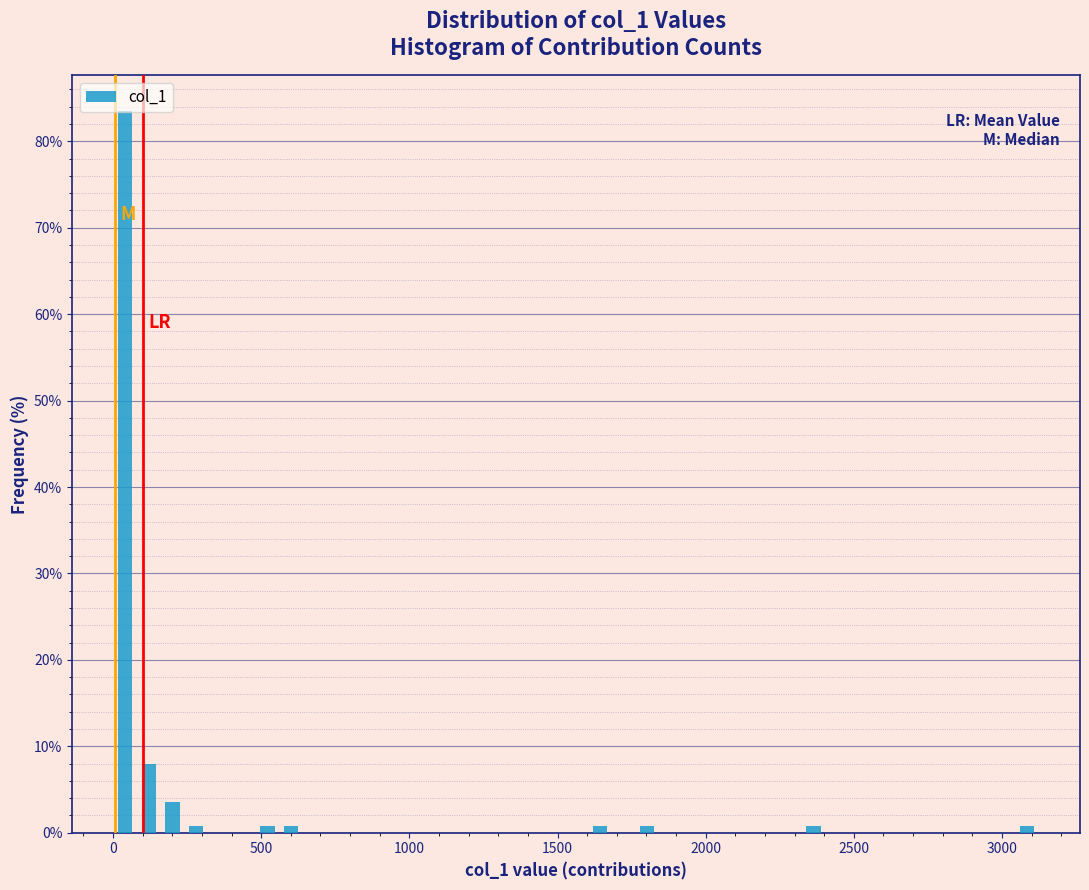

Read against the x-axis, roughly where is the centre of the tallest bar?

50